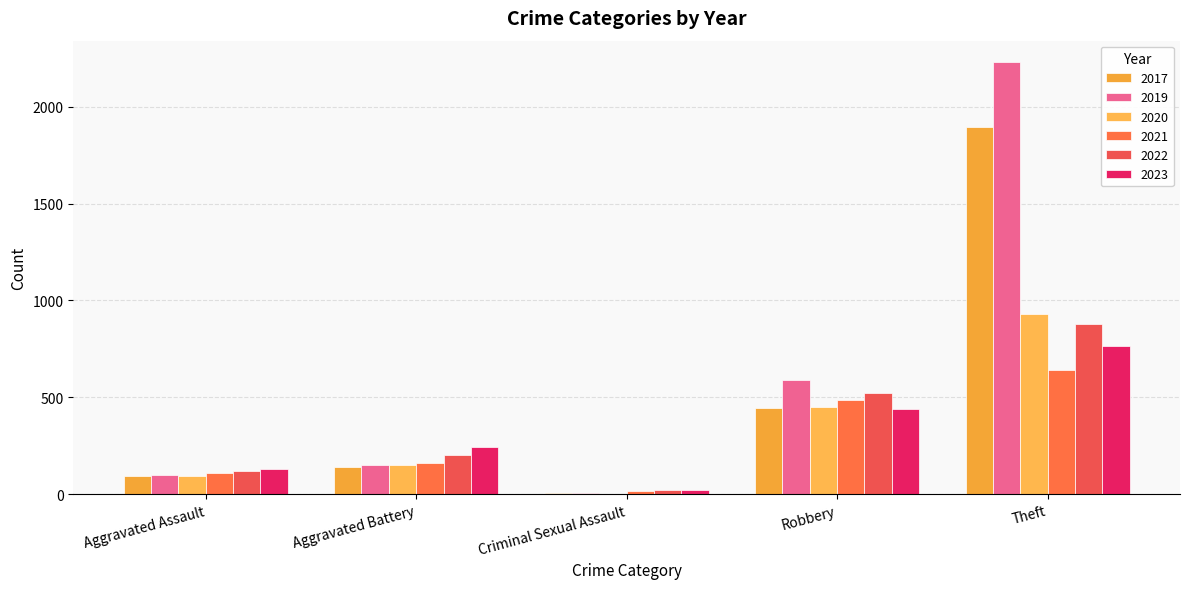

Are the bars grouped side by side (vs. stacked)?

Yes